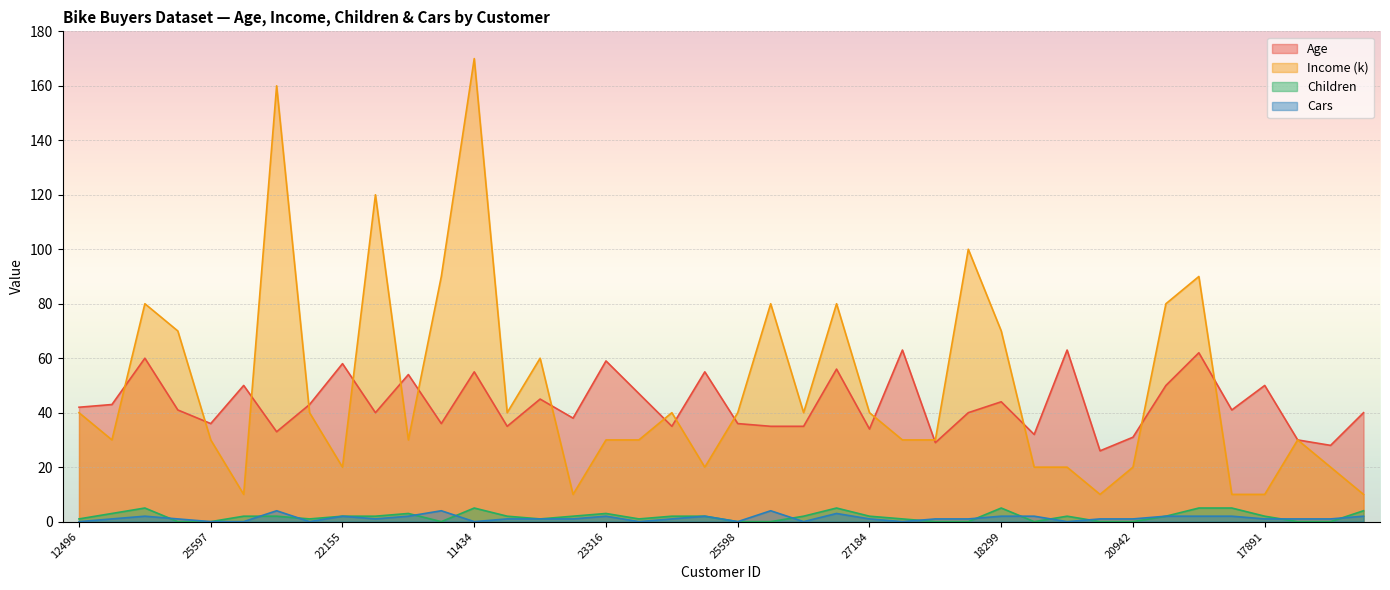

What value does the Age series have at 18484, to the nearest 10?

50